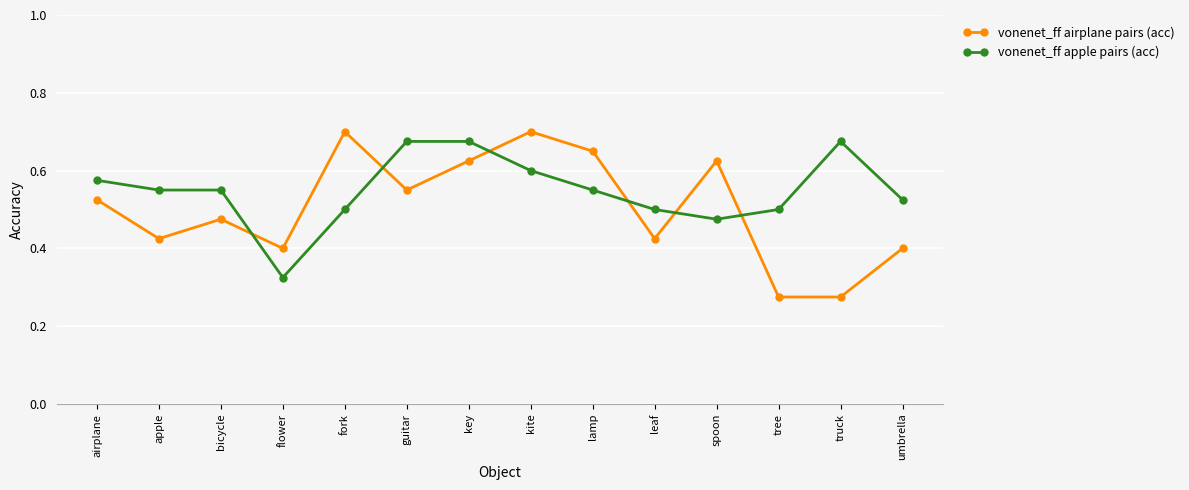

True or false: vonenet_ff airplane pairs (acc) has more than 0 interior local peaks.

True